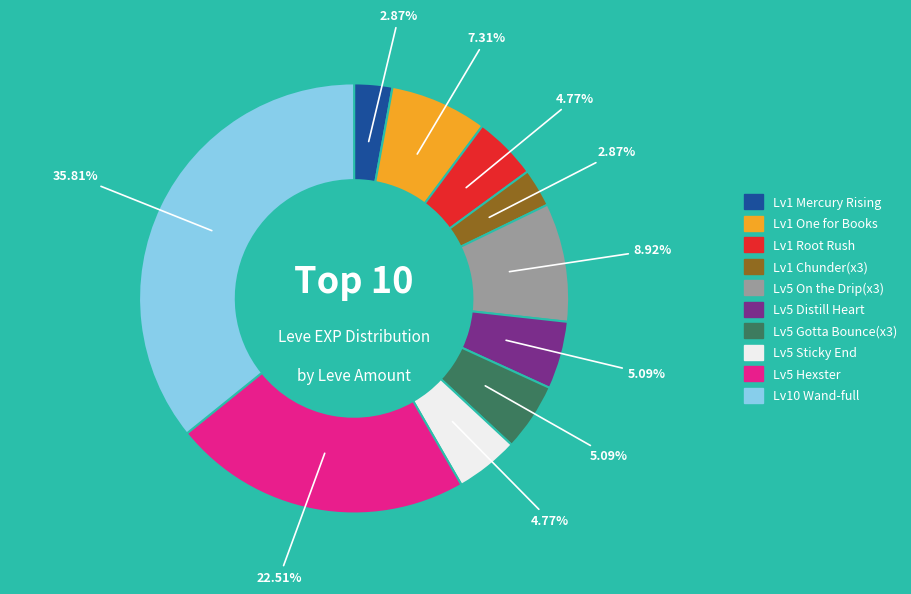

Does any single category account for the majority?

No